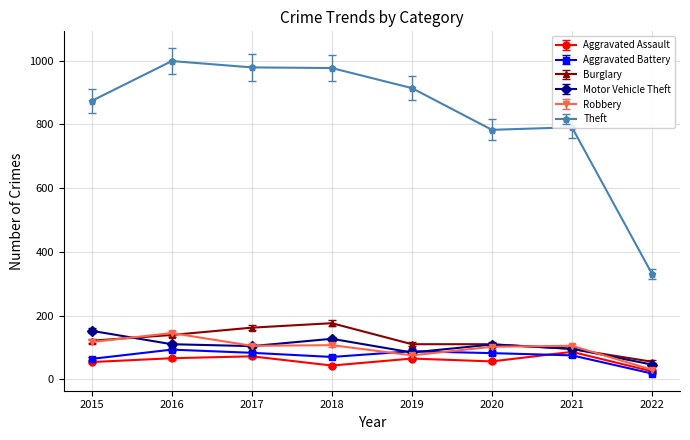

What is the difference between the second highest and minimum values in the Robbery series?

87